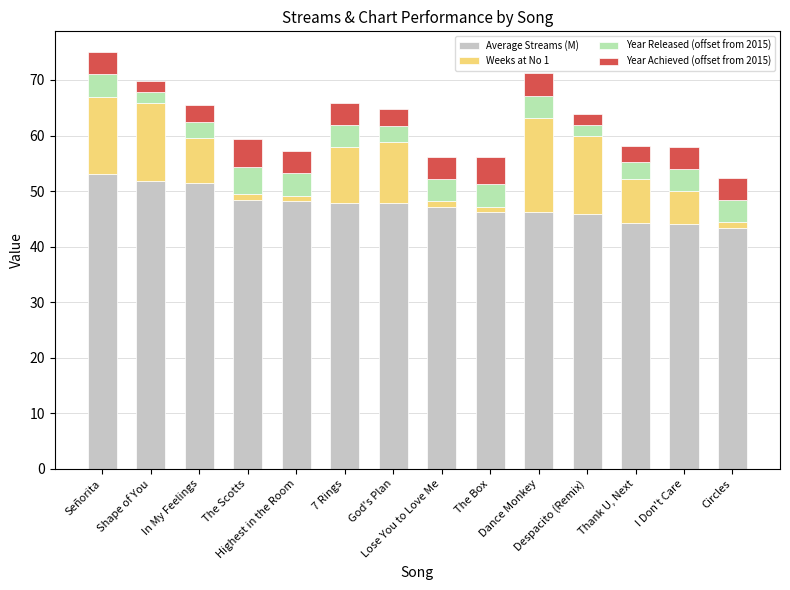

Is it true that Year Achieved (offset from 2015) equals 5.8 at Dance Monkey?

False